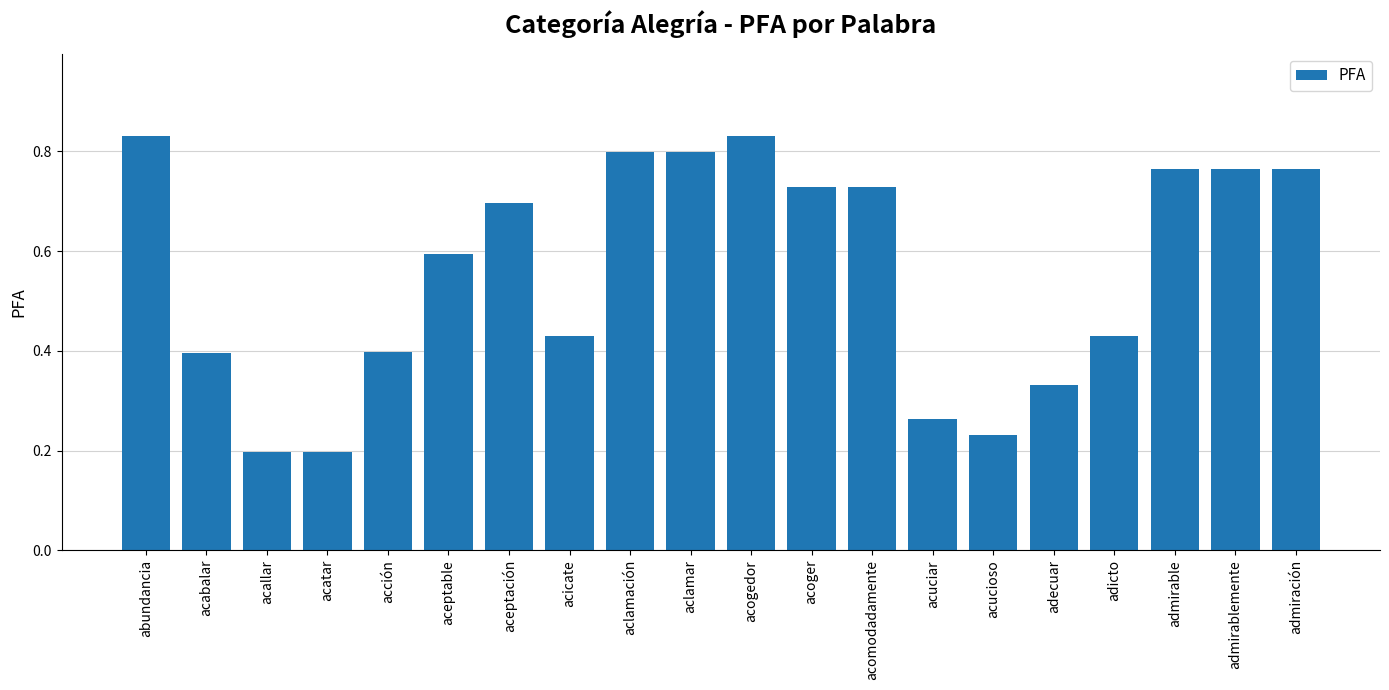

The chart shows a value of 0.8 at admirable. True or false?

True